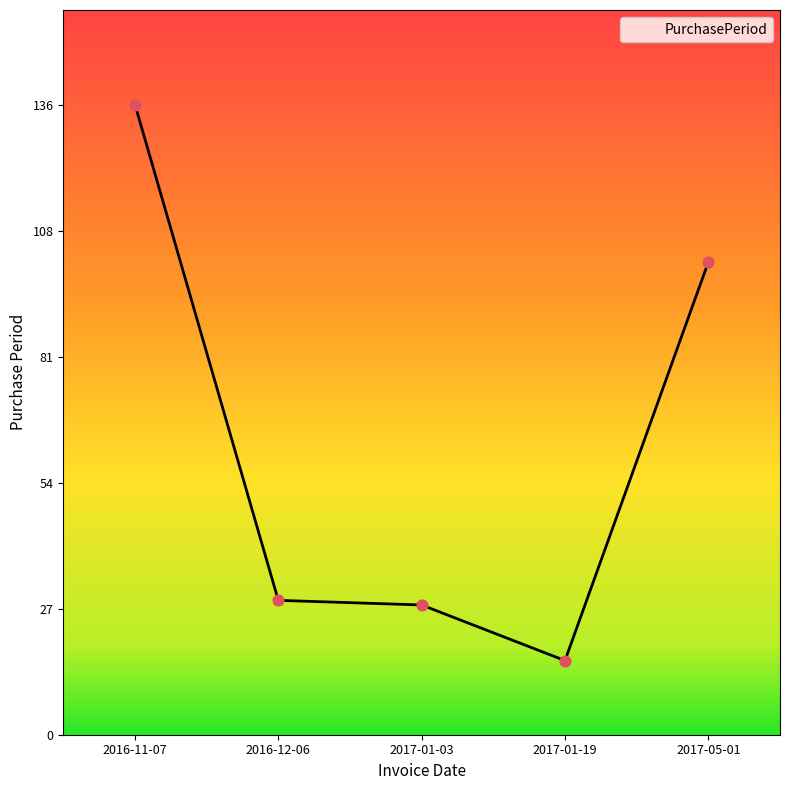

Between 2017-01-03 and 2016-11-07, which is larger?

2016-11-07